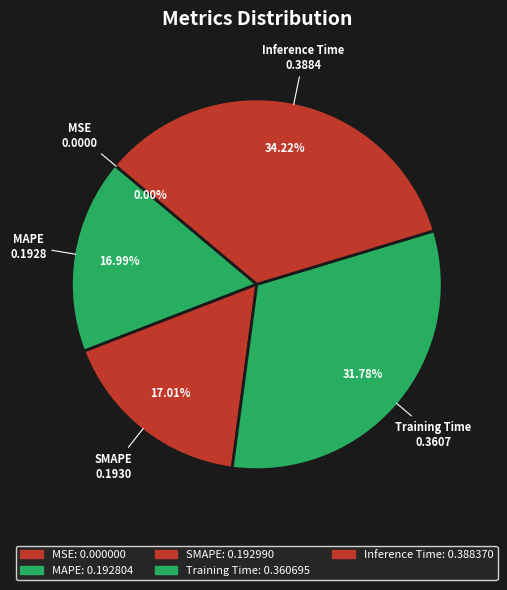

To the nearest percent, what portion does Inference Time represent?

34%